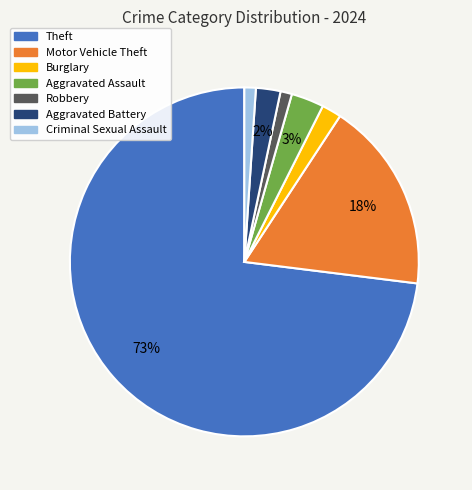

How many slices are in this pie chart?

7